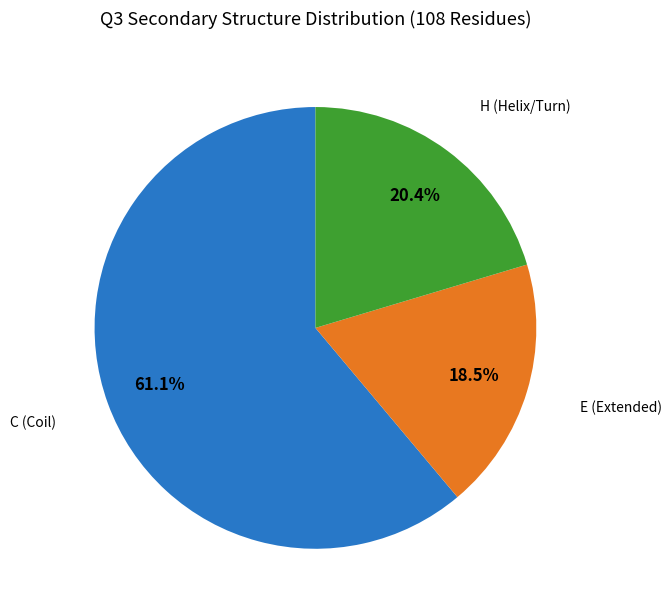

Approximately how many times larger is the value at H (Helix/Turn) compared to E (Extended)?

1.1